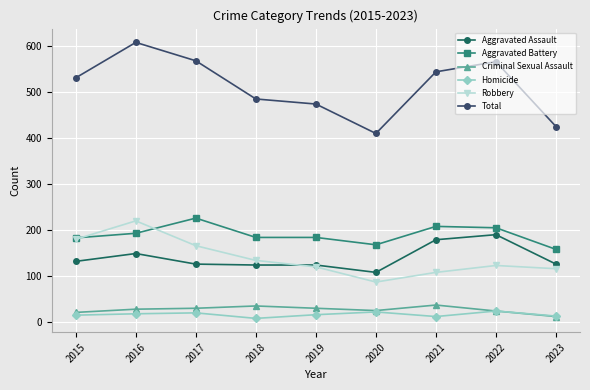

At which category is the sum across all series the highest?

2016